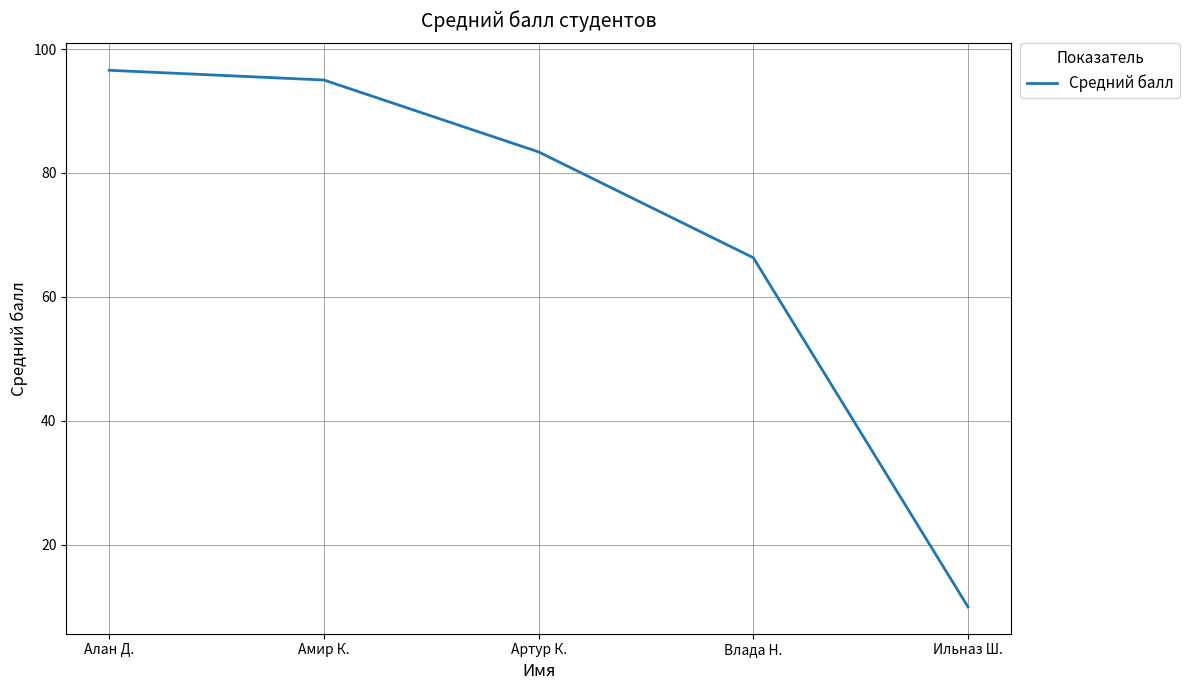

Reading left to right, what are all the values shown in this chart?

Алан Д.=96.6	Амир К.=95.0	Артур К.=83.4	Влада Н.=66.3	Ильназ Ш.=10.0